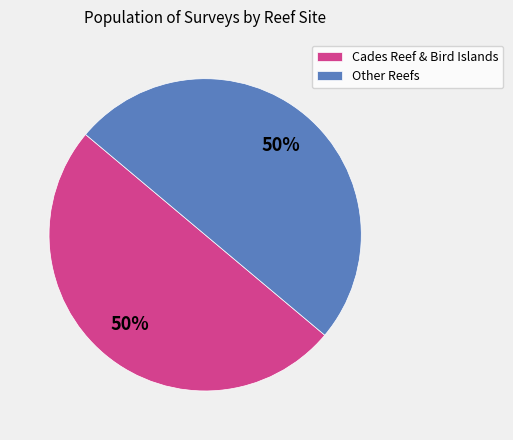

Approximately how many times larger is the value at Other Reefs compared to Cades Reef & Bird Islands?

1.0